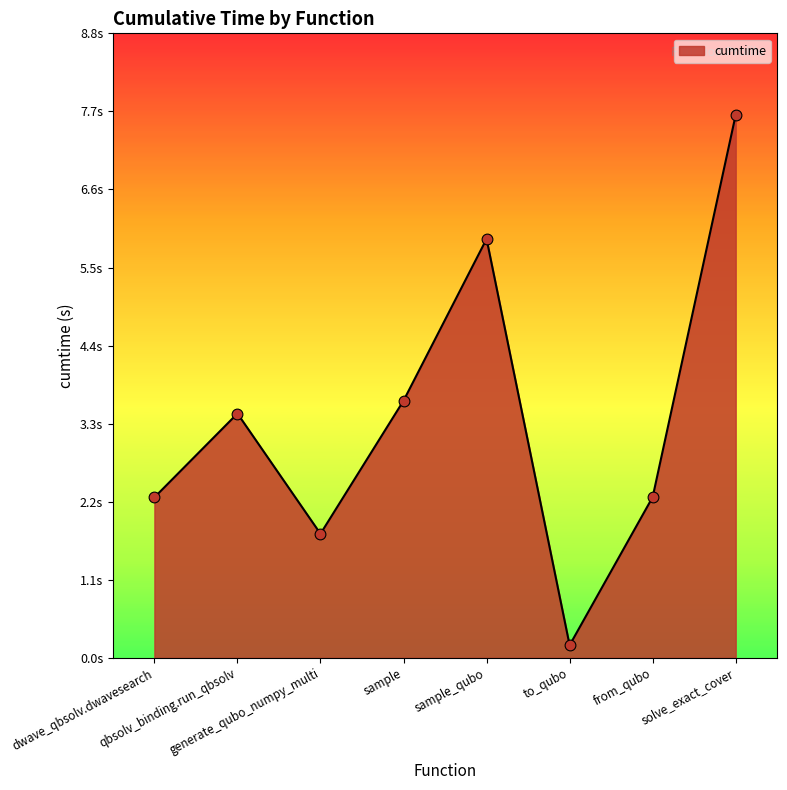

What is the change in value from sample_qubo to from_qubo?

-3.7